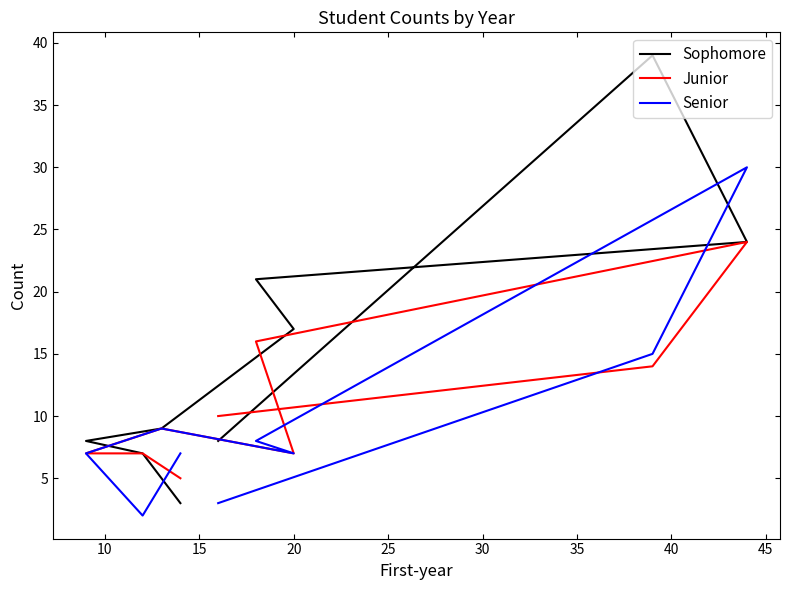

What is the difference between the maximum and minimum values in the Junior series?

19